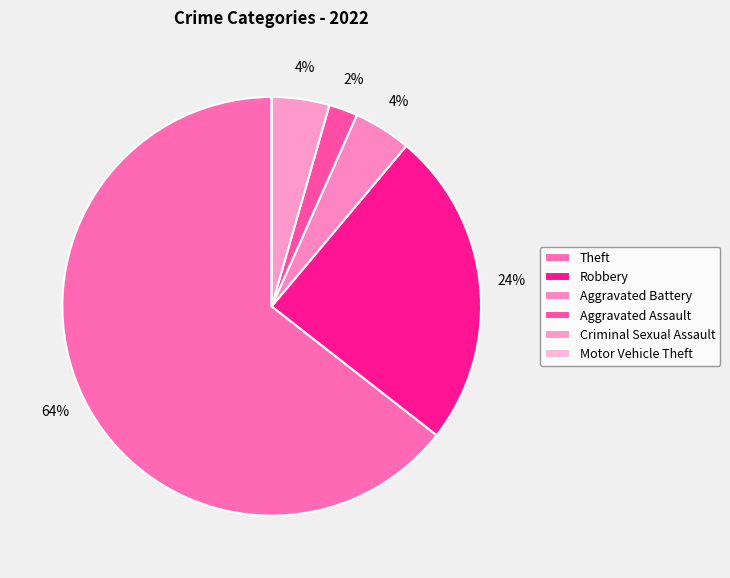

What percentage is the Aggravated Assault slice, to the nearest percent?

2%